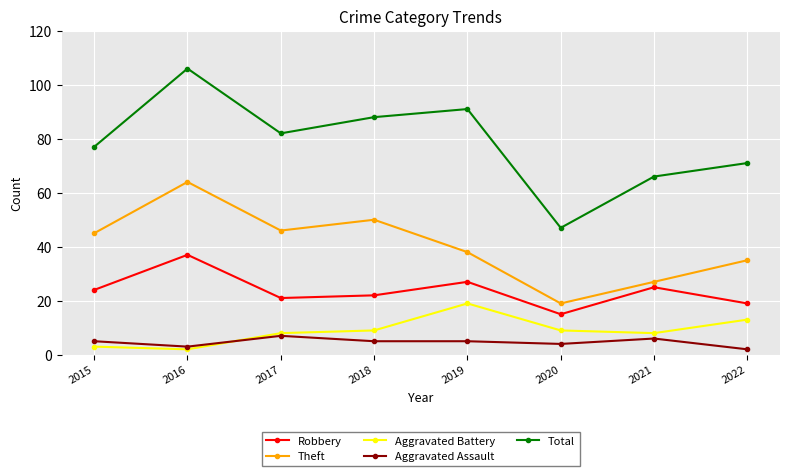

At how many categories does at least one series exceed 87?

3